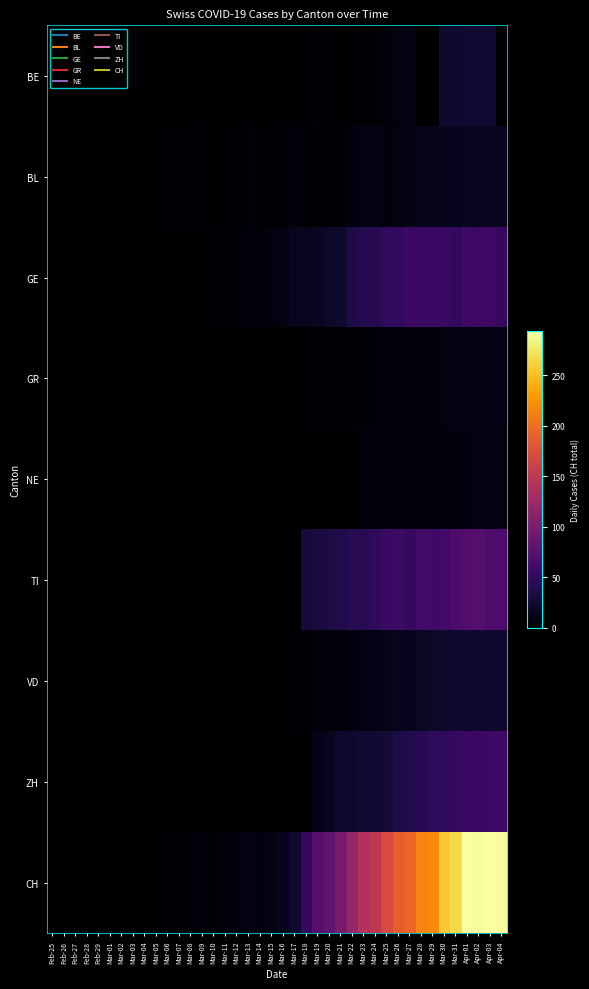

At Mar-03, list the series in order from smallest to largest.

BE, BL, GE, GR, NE, TI, VD, ZH, CH